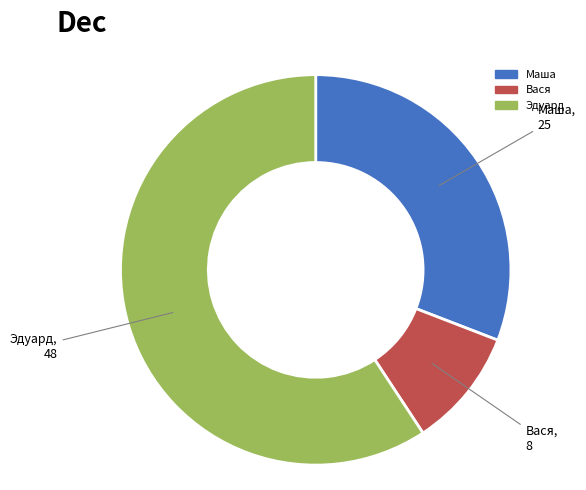

Is there a majority slice in this chart?

Yes